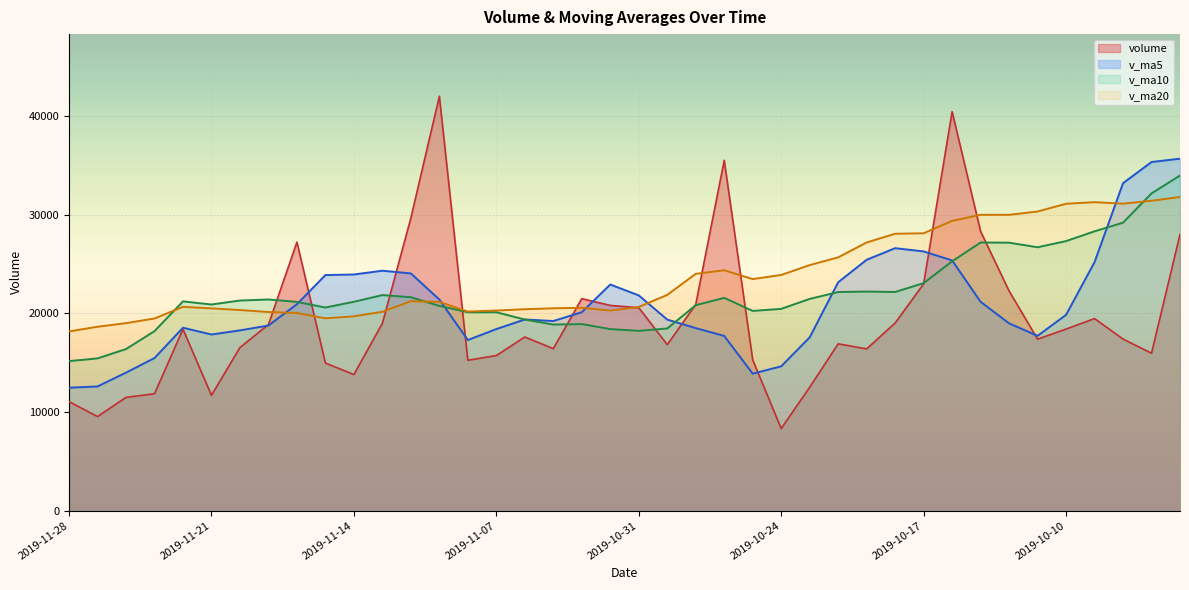

How many times do v_ma5 and volume cross each other?

10